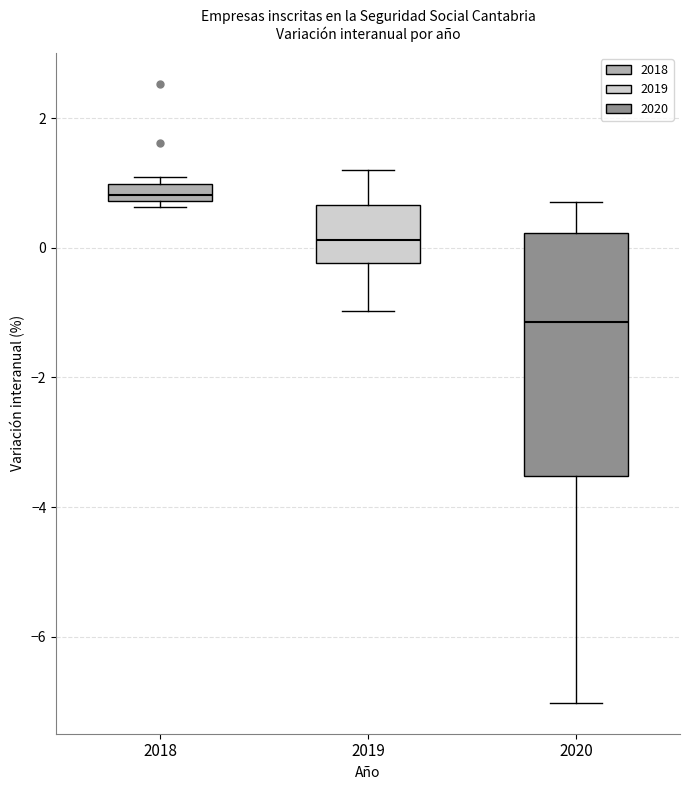

Where is the lower edge of the box at x = 2018 on the y-axis? The values are not printed on the chart, so give them approximately, as read against the axis.

0.8